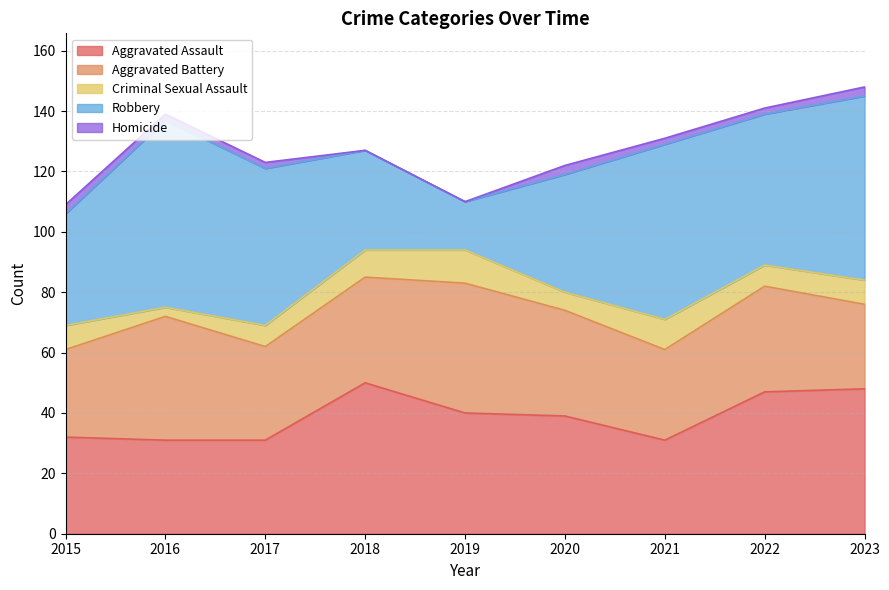

Count the Homicide values in the range 2 to 3.

7